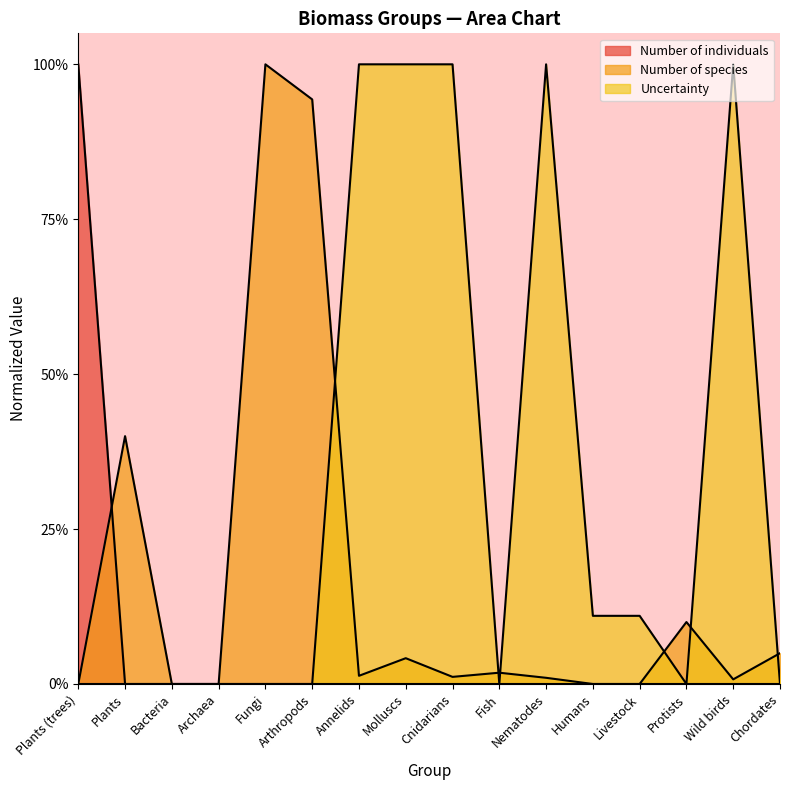

At how many categories does at least one series exceed 0?

14